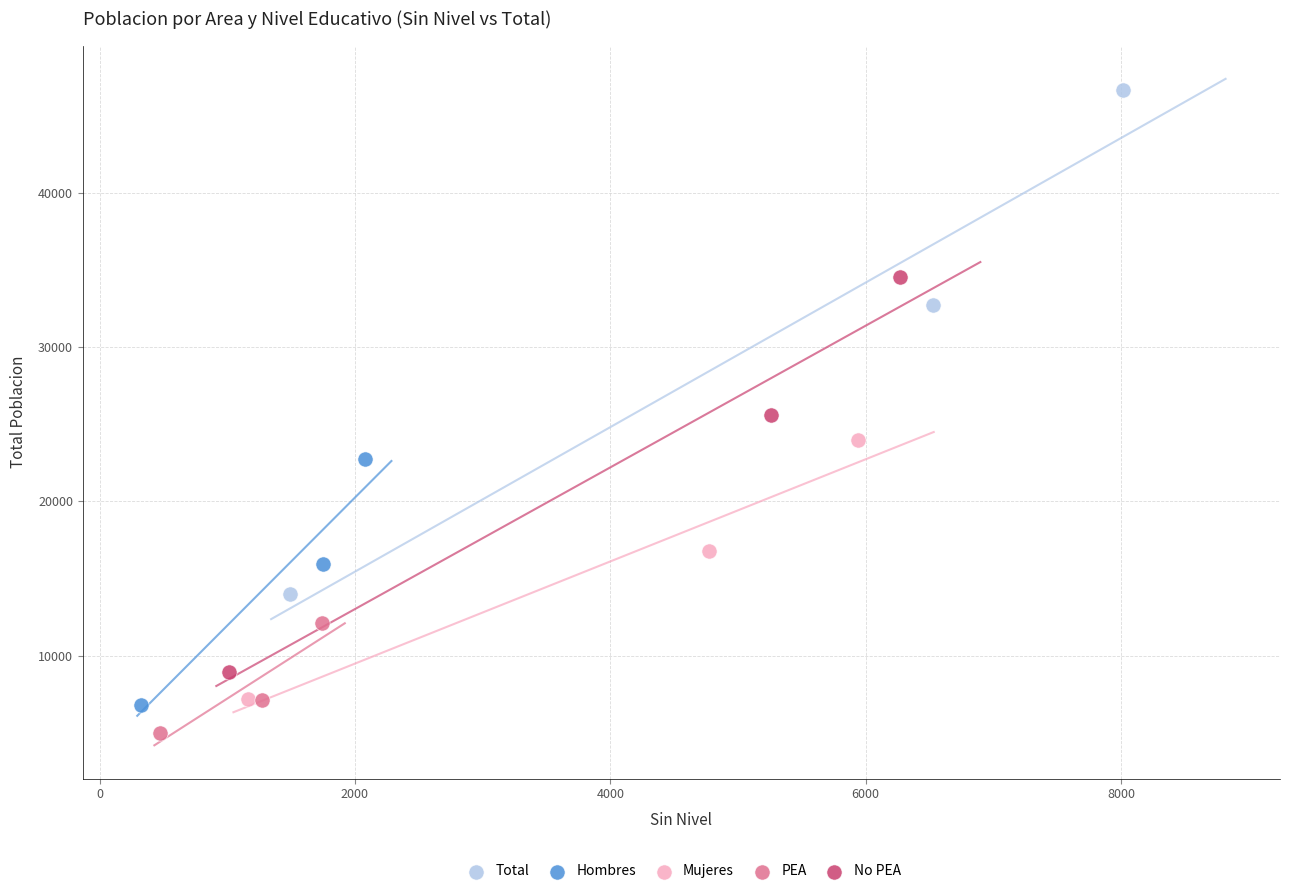

Which series has the largest Y range (max minus min)?

Total